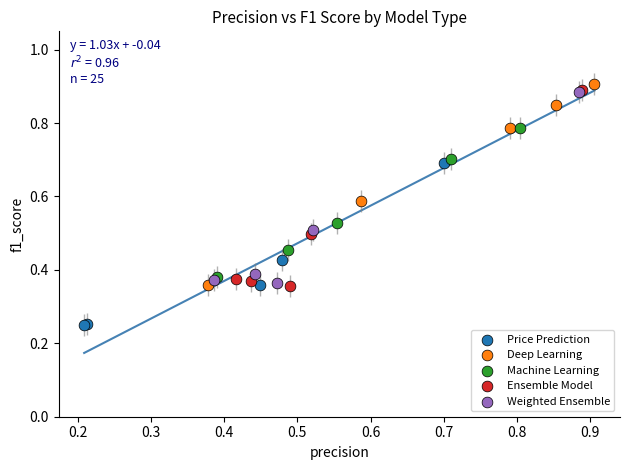

Which series contains the lowest Y value?

Price Prediction